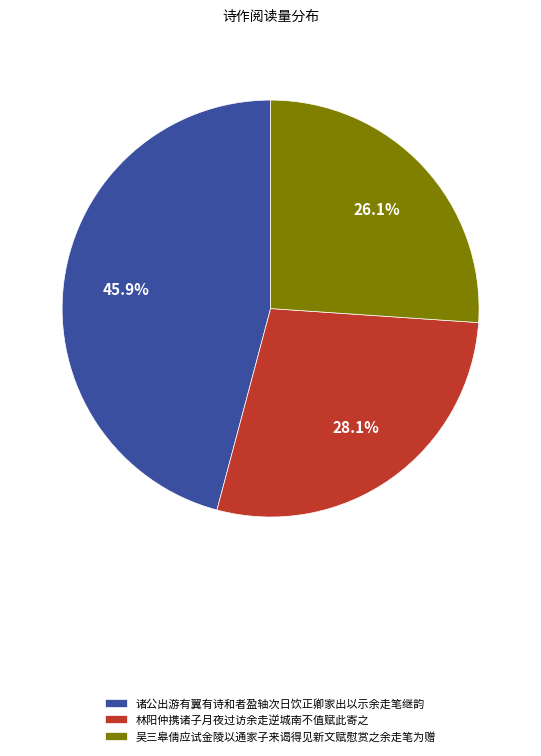

To the nearest percent, what is the difference between the largest and smallest slice percentages?

20%